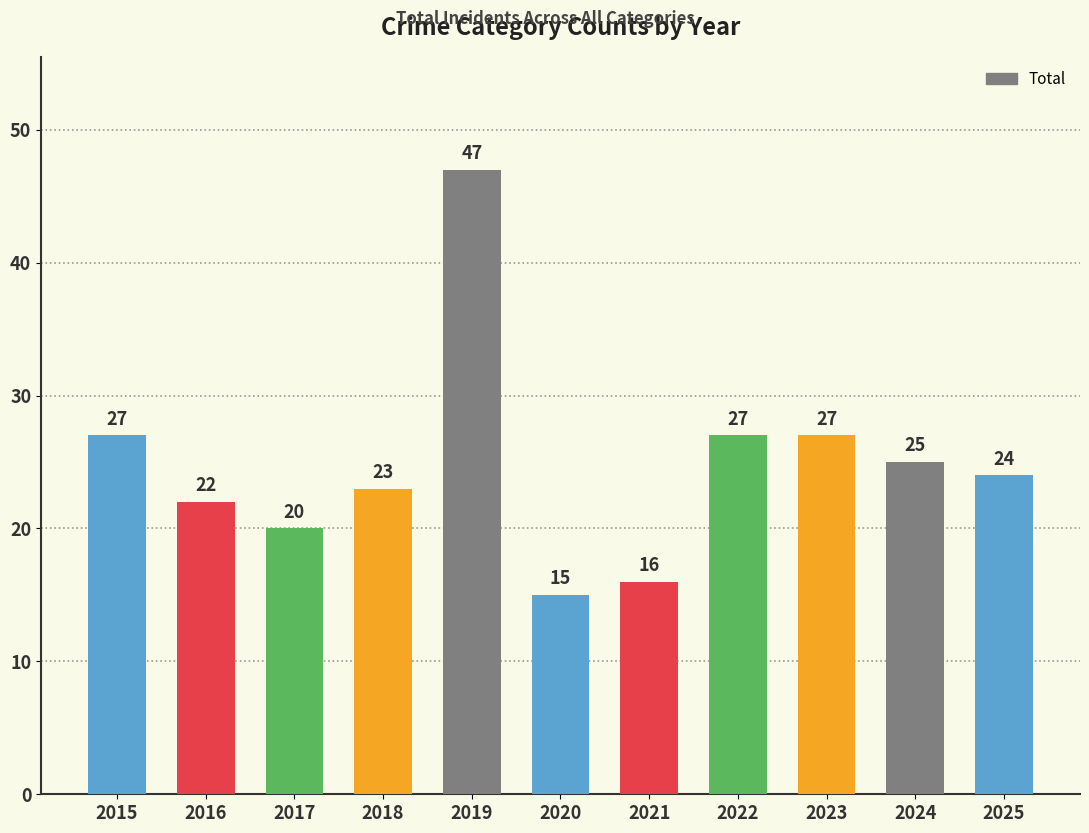

True or false: the data shows 22 at 2016.

True